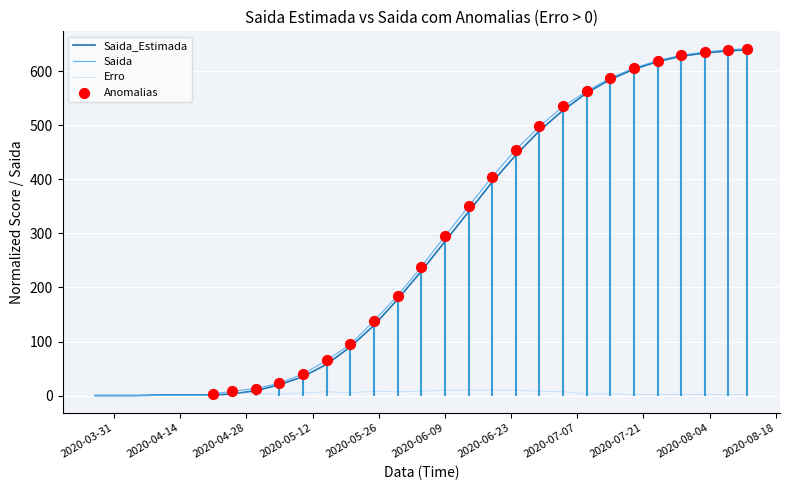

Which series has the widest spread of Y values?

Saida